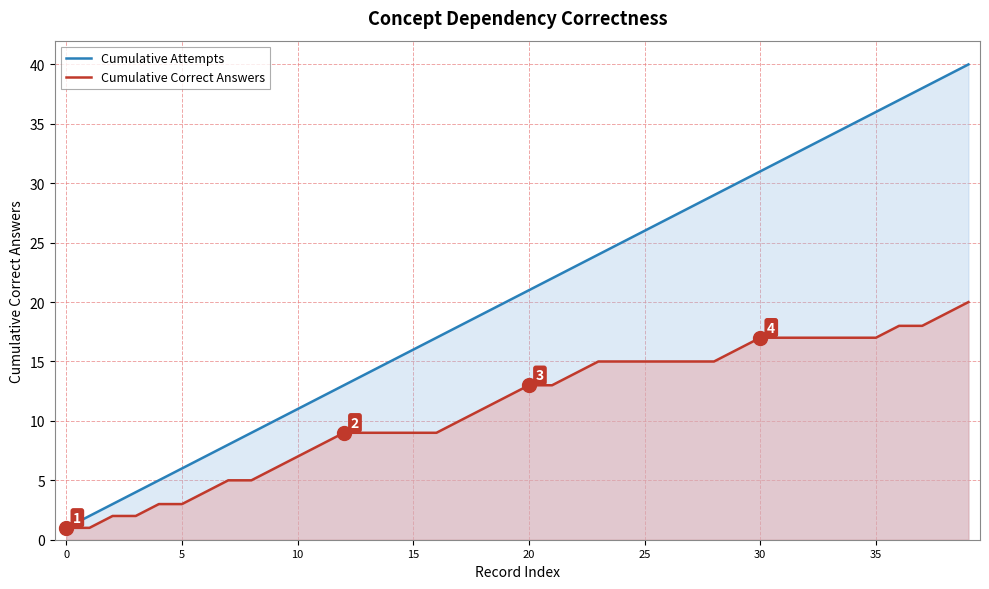

Is the value of Cumulative Attempts at 28 greater than the value of Cumulative Correct Answers at 14?

Yes